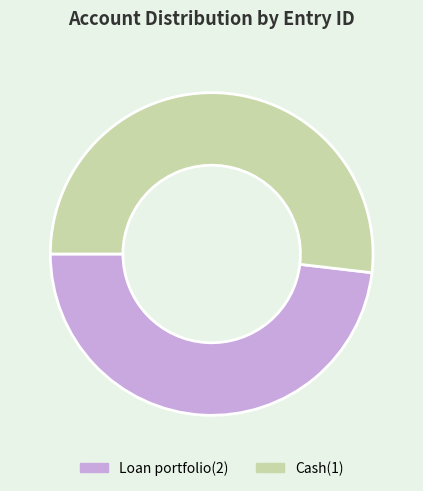

True or false: Loan portfolio(2) accounts for 48% of the total.

True